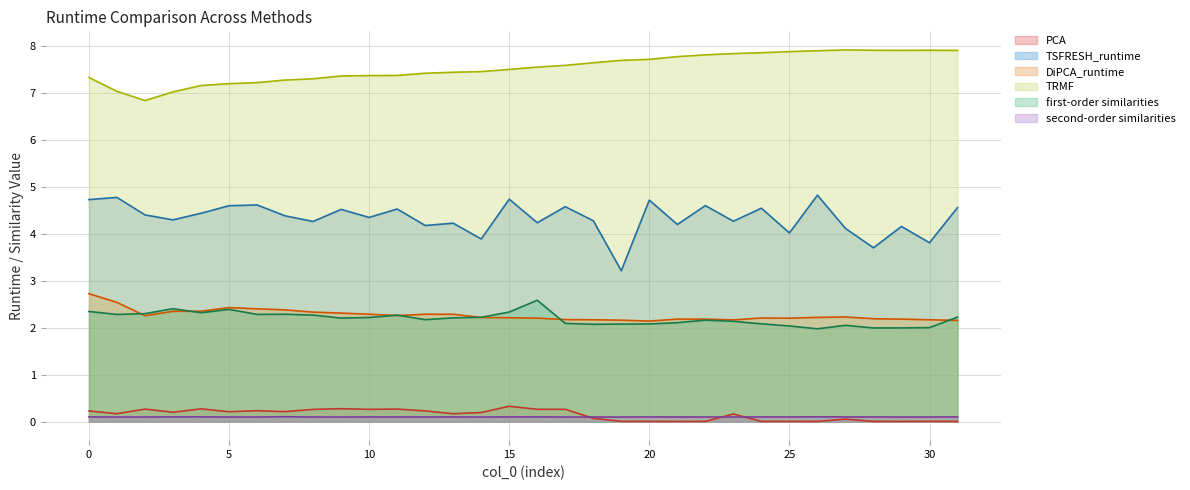

The value of TRMF at 20 is 7.7. True or false?

True